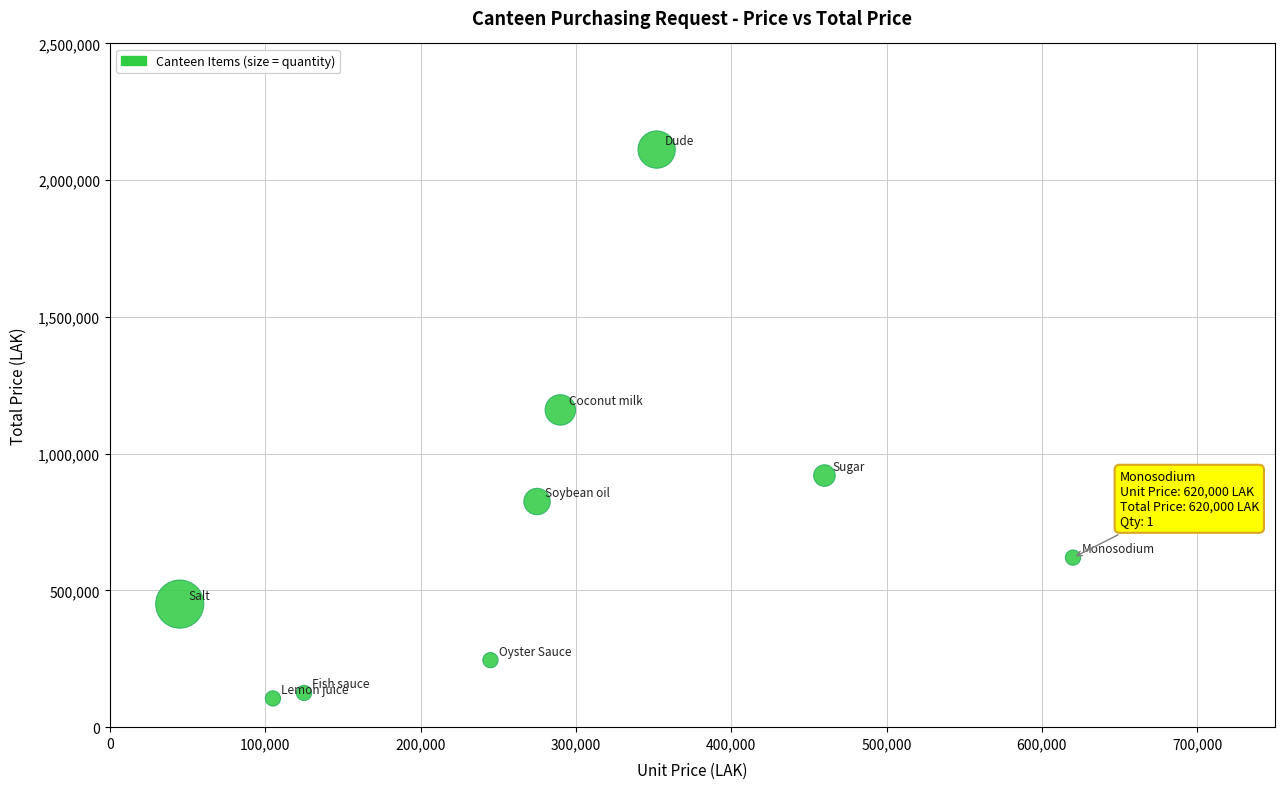

What Y value in the scatter plot is closest to 1108500?

1160000